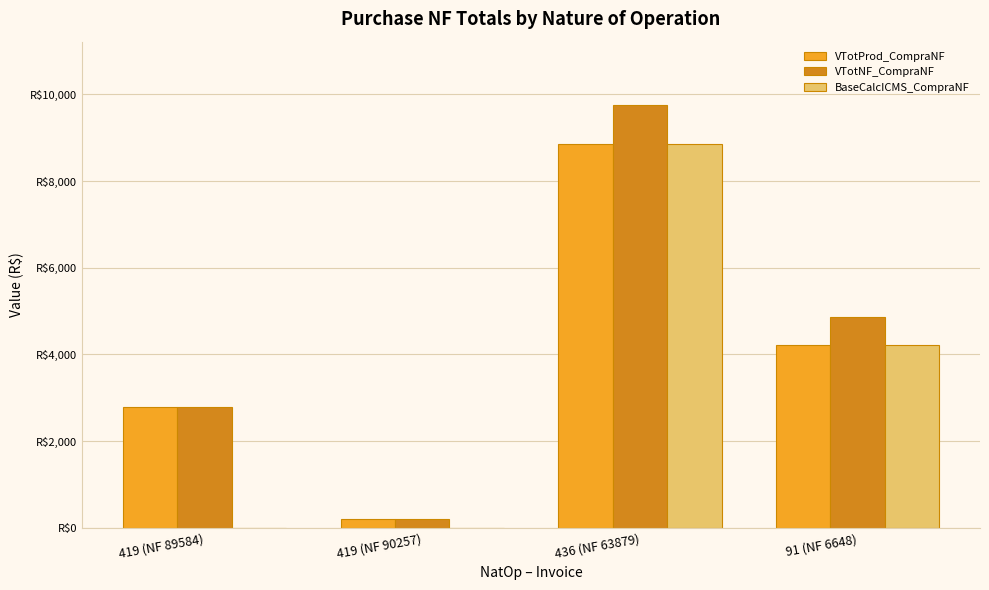

What are all the series names shown in the legend?

VTotProd_CompraNF, VTotNF_CompraNF, BaseCalcICMS_CompraNF